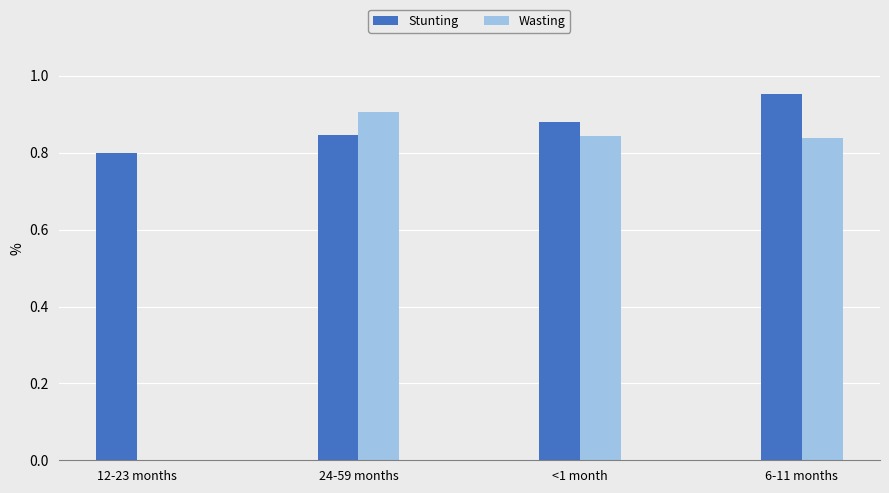

Which category has the highest value in the Stunting series?

6-11 months